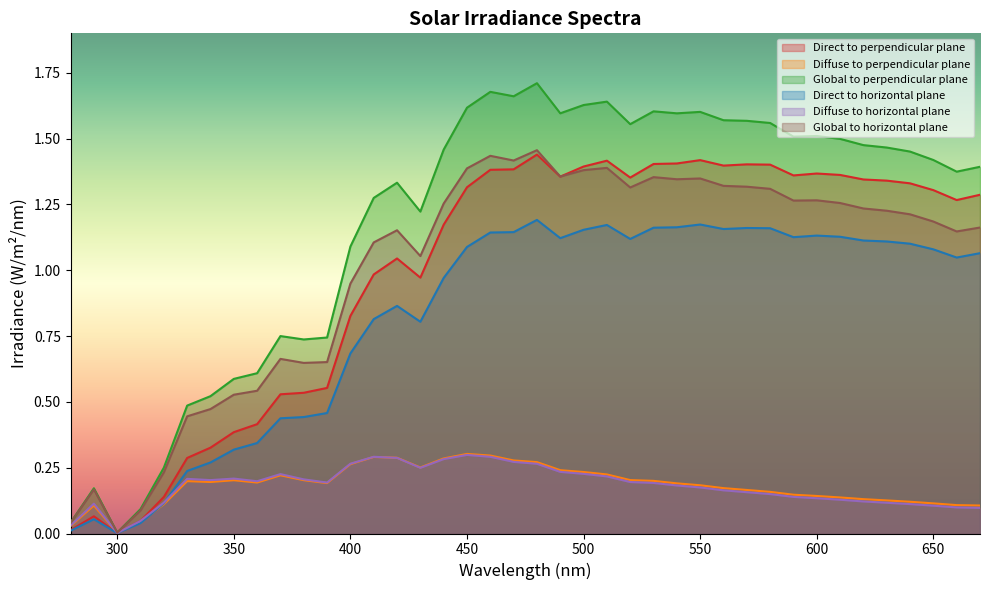

List the labels in order of Direct to horizontal plane value, largest first.

480, 550, 510, 540, 530, 570, 580, 560, 500, 470, 460, 600, 610, 590, 490, 520, 620, 630, 640, 450, 650, 670, 660, 440, 420, 410, 430, 400, 390, 380, 370, 360, 350, 340, 330, 320, 290, 310, 280, 300